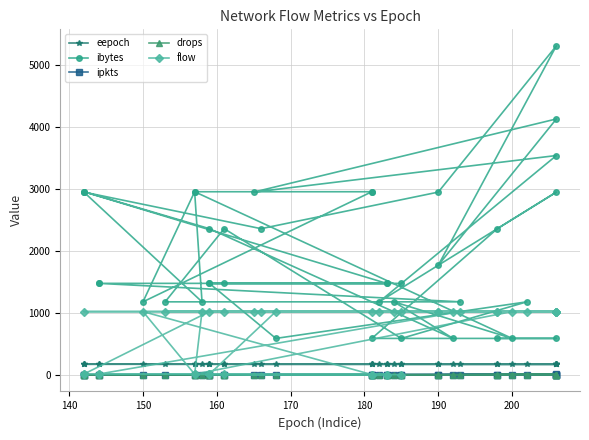

Is it true that ipkts equals 1 at 15?

False